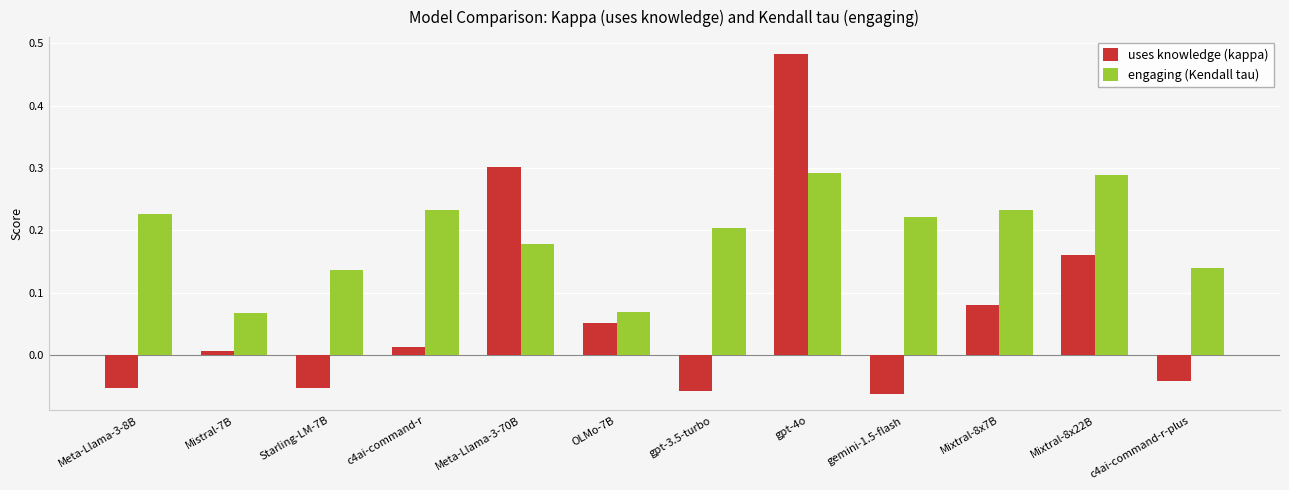

At which category does the chart reach its peak across all series?

gpt-4o